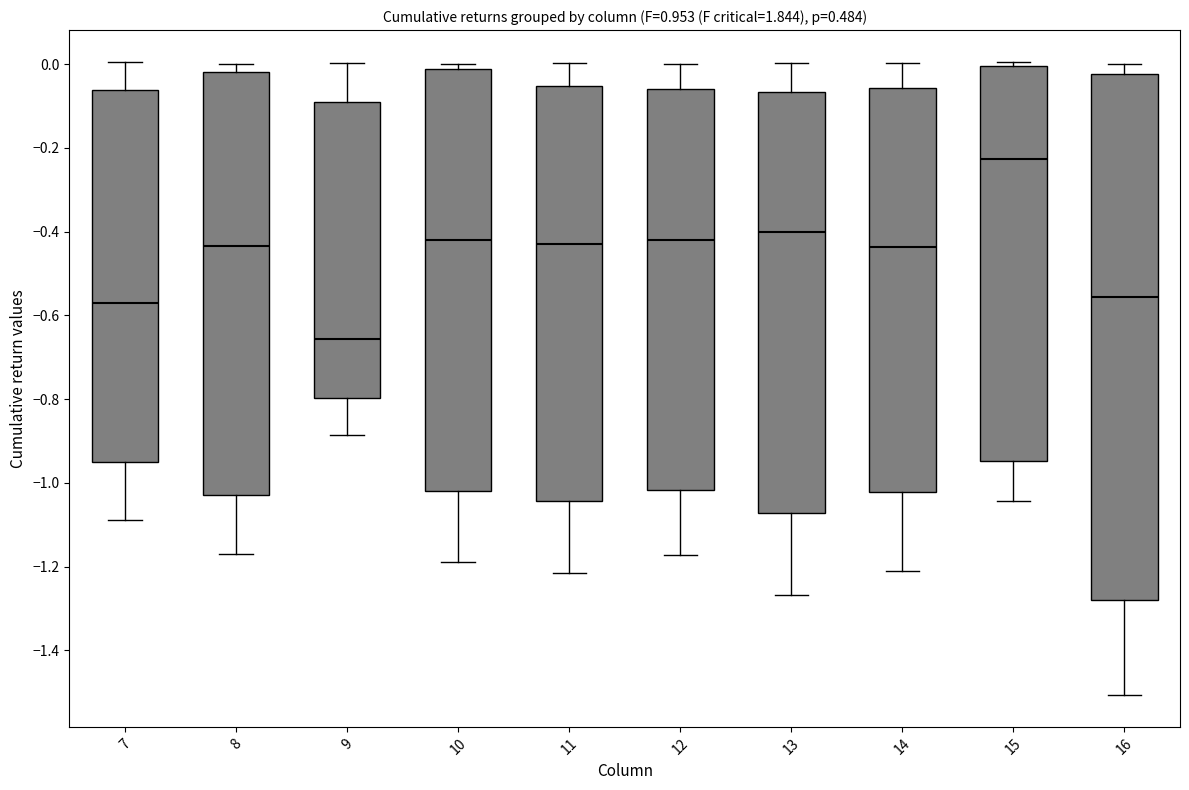

Which box's median line is the highest?

15